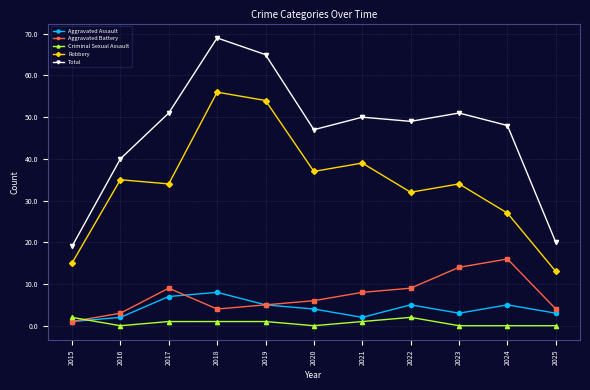

In Aggravated Assault, how many points are higher than both neighbors (excluding endpoints)?

3